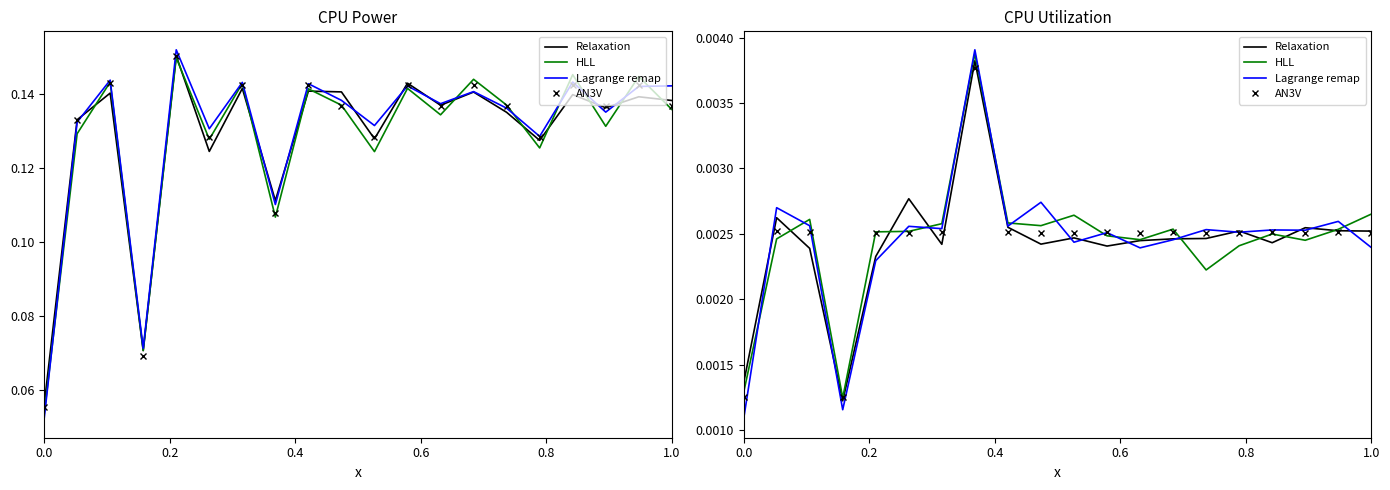

True or false: Relaxation and Lagrange remap intersect in this chart.

True